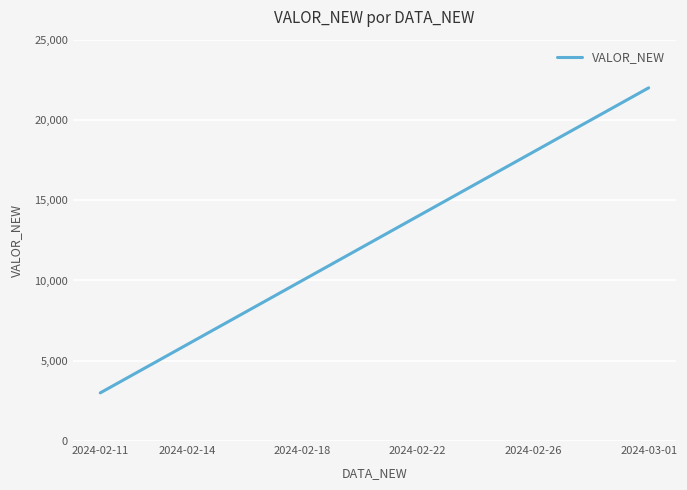

True or false: there are more than 2 points higher than both neighbors.

False